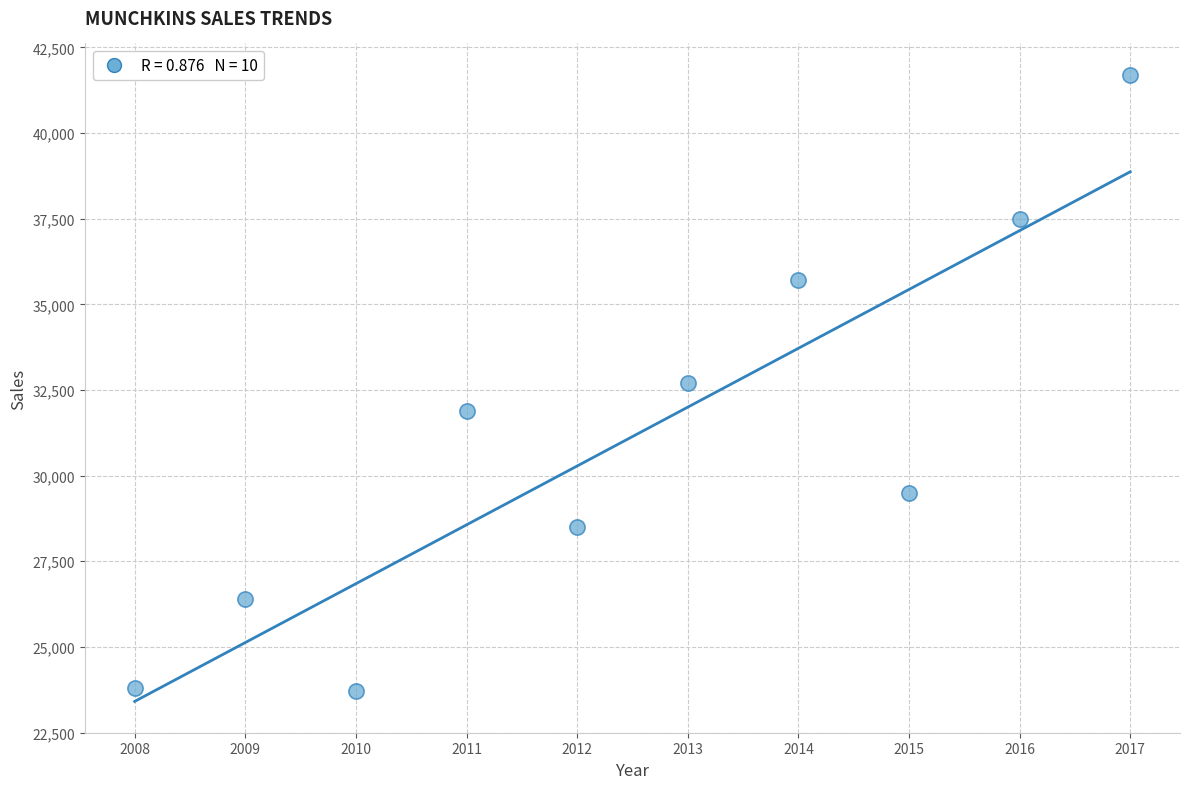

What is the average X value?

2012